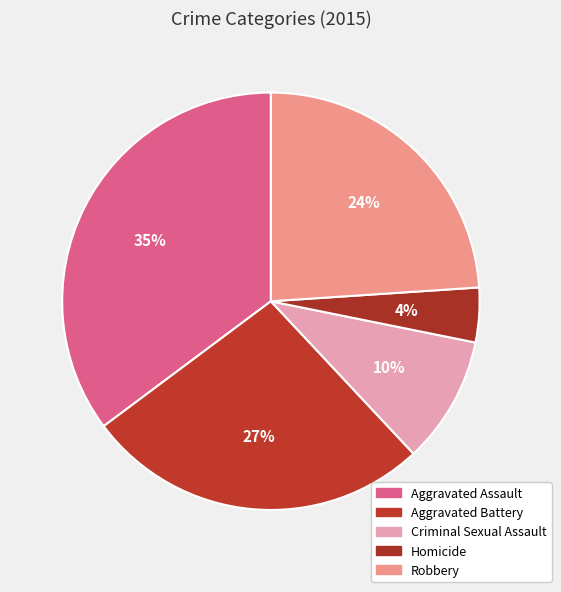

What percentage is the Homicide slice, to the nearest percent?

4%